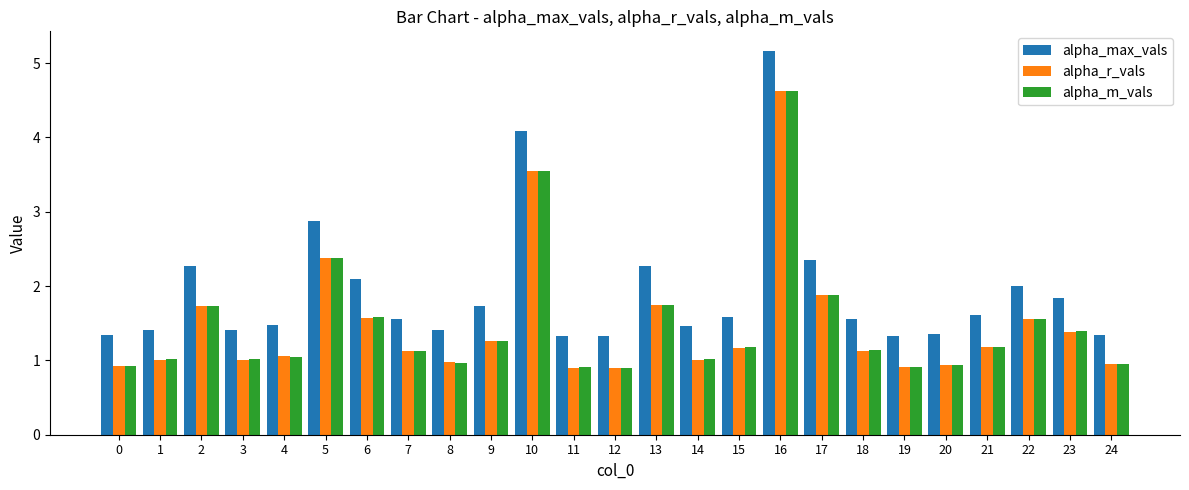

What is the smallest value displayed?

0.9